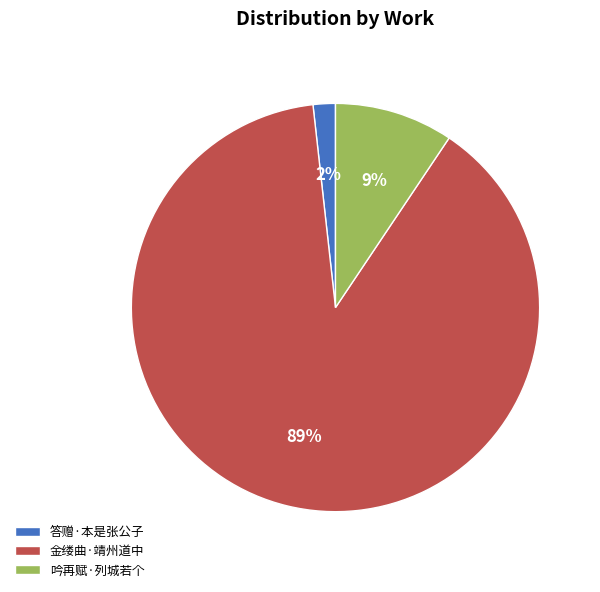

True or false: 吟再赋·列城若个 accounts for 9% of the total.

True